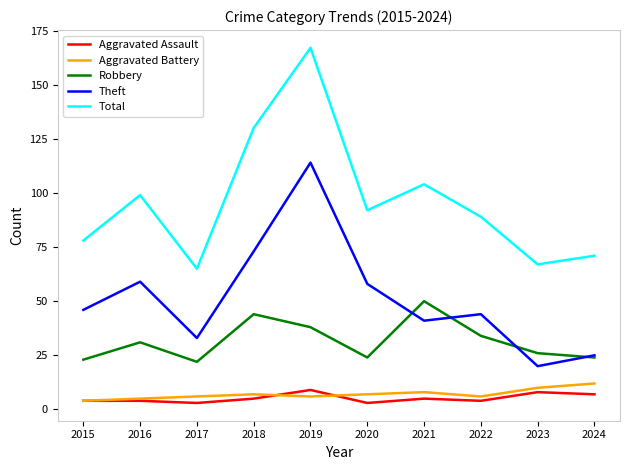

The value of Theft at 2015 is 69. True or false?

False